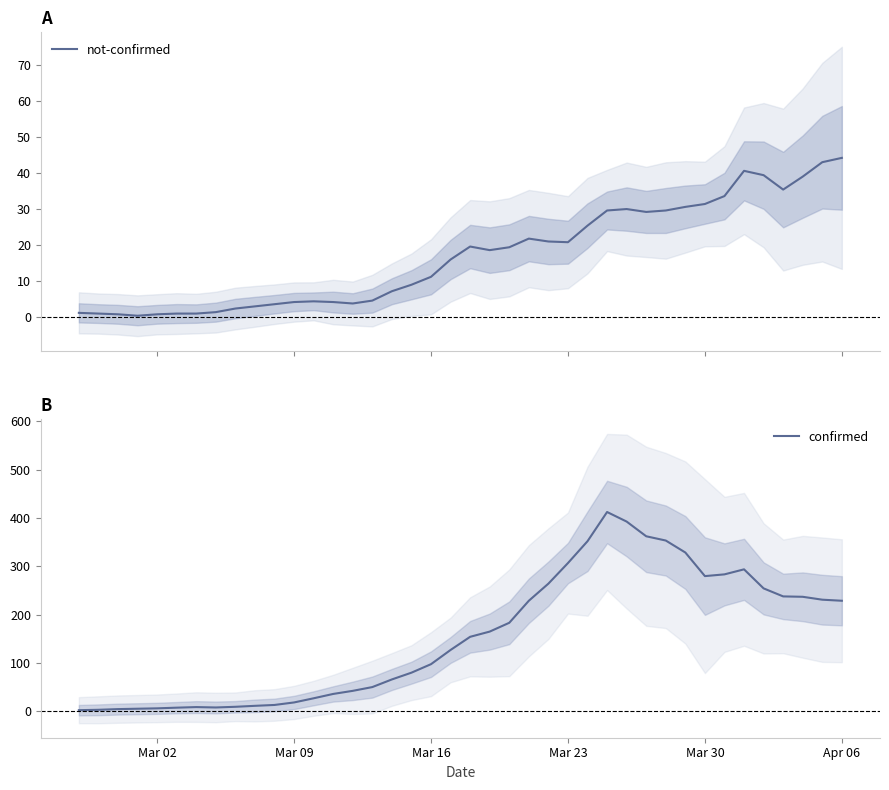

Which series has the largest total across all categories?

confirmed